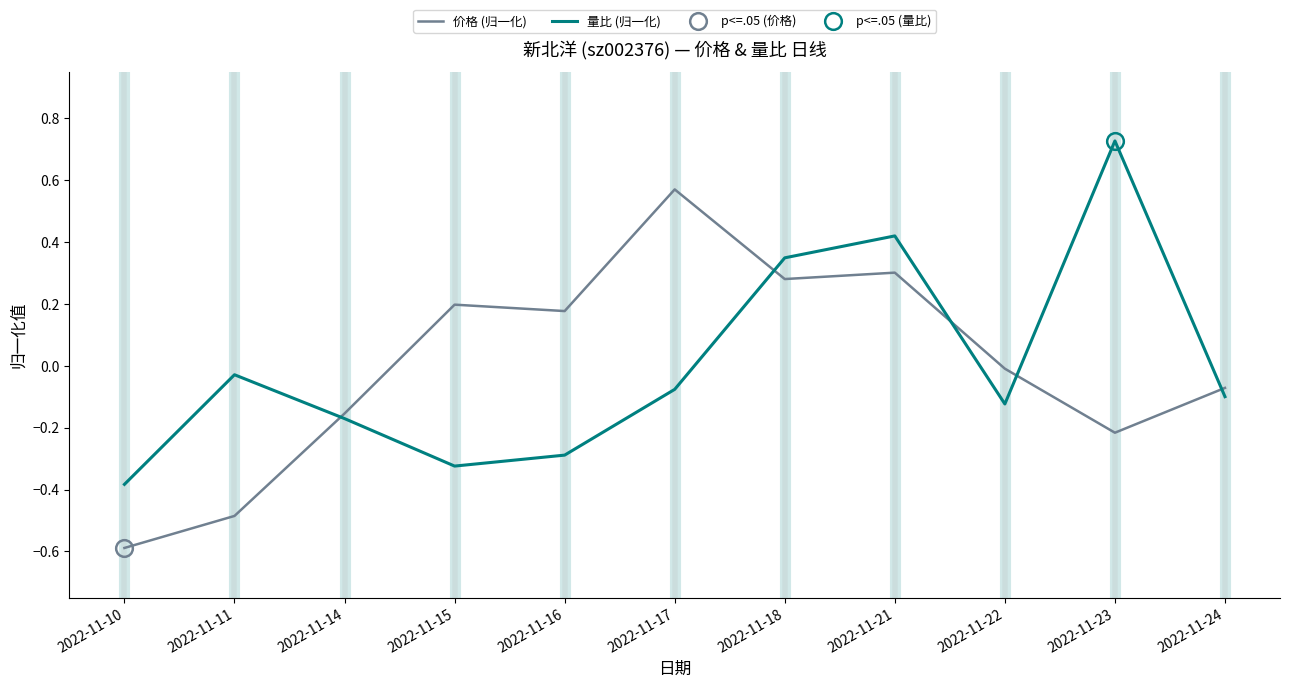

What is the smallest value displayed?

-0.6